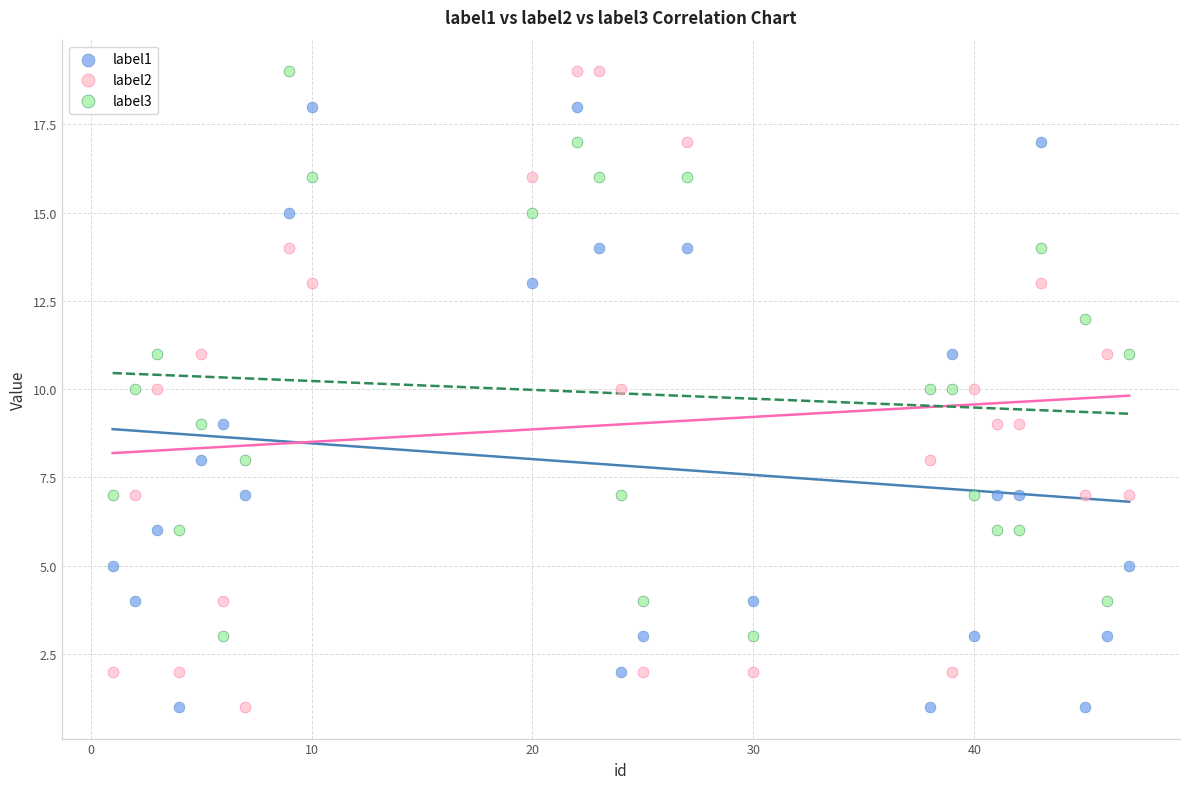

Across all data points, what is the range of Y values (max minus min)?

18